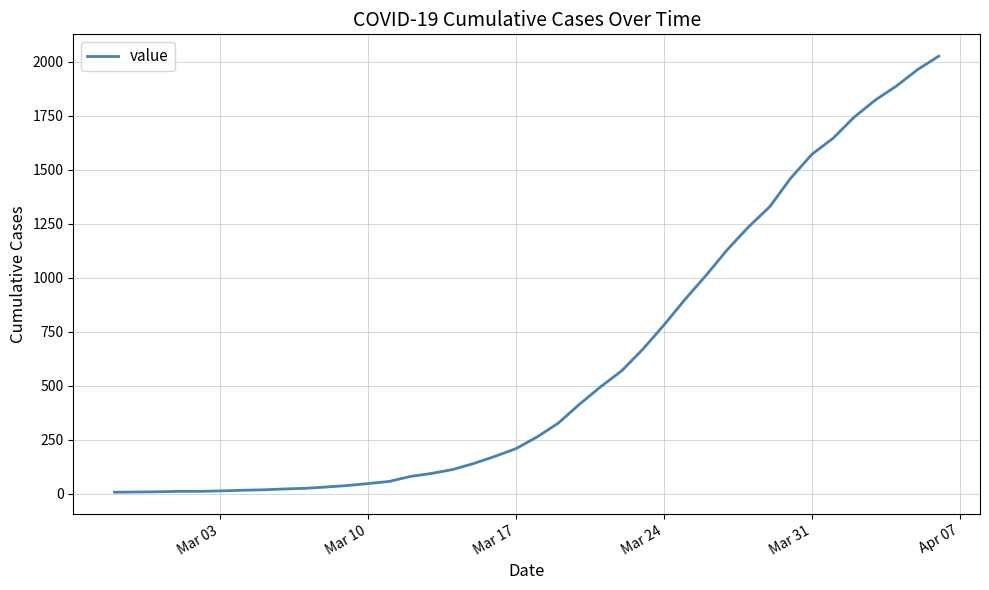

What is the greatest value displayed?

2025